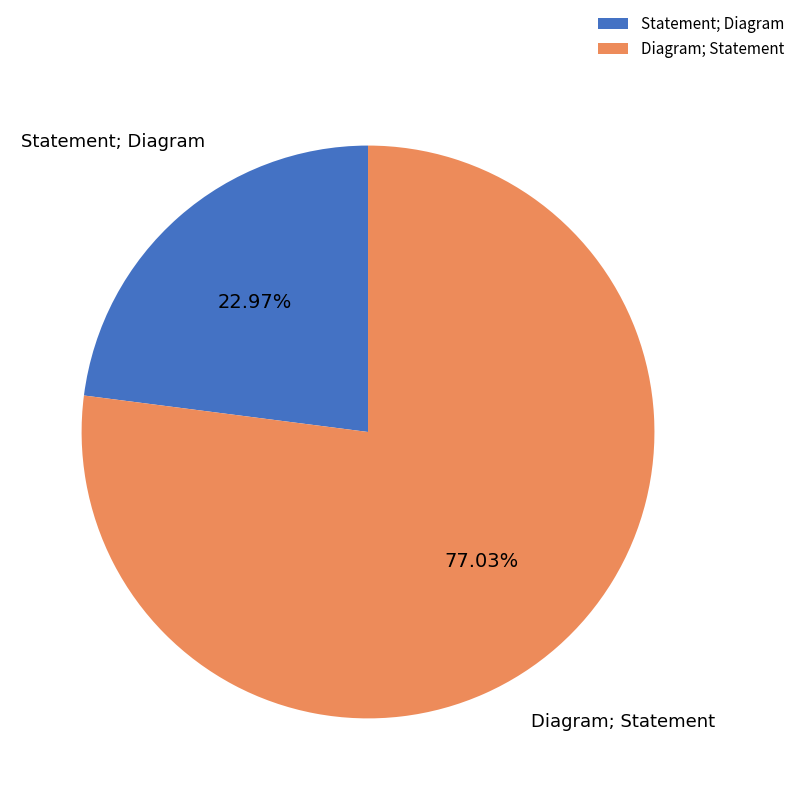

Which has a higher value, Statement; Diagram or Diagram; Statement?

Diagram; Statement